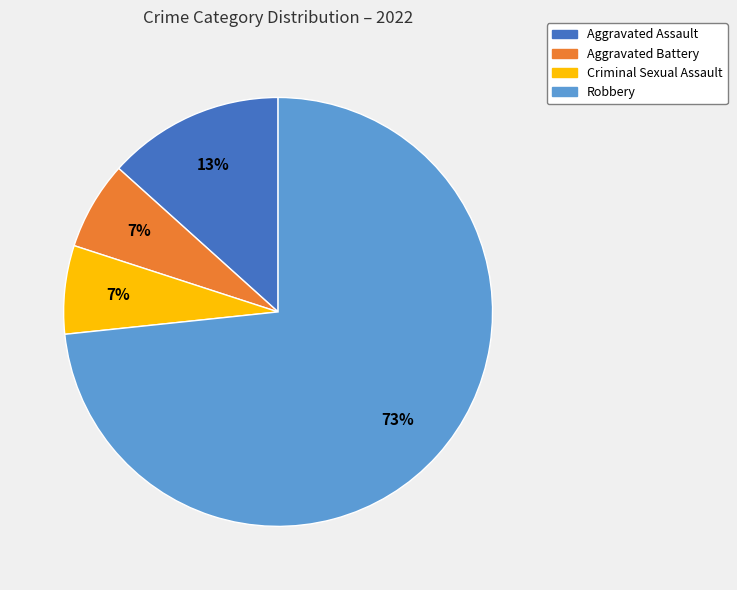

Is there any slice that represents more than half of the pie?

Yes